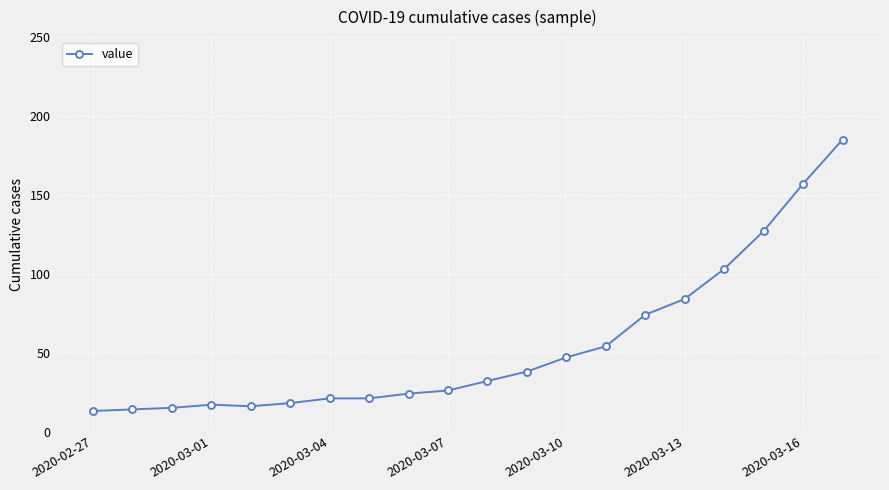

What is the greatest value displayed?

185